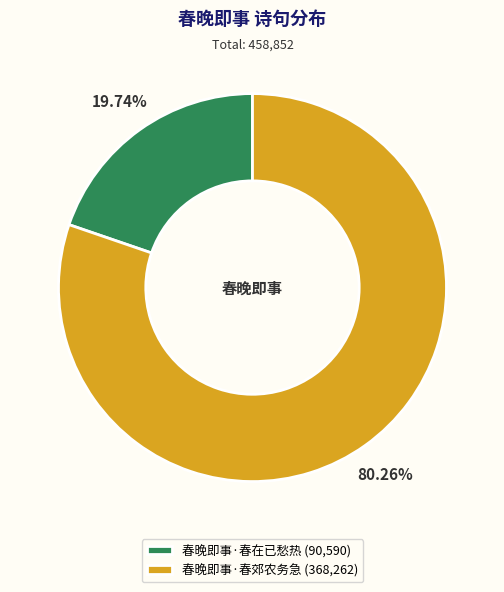

To the nearest percent, what percentage of the pie is 春晚即事·春在已愁热?

20%